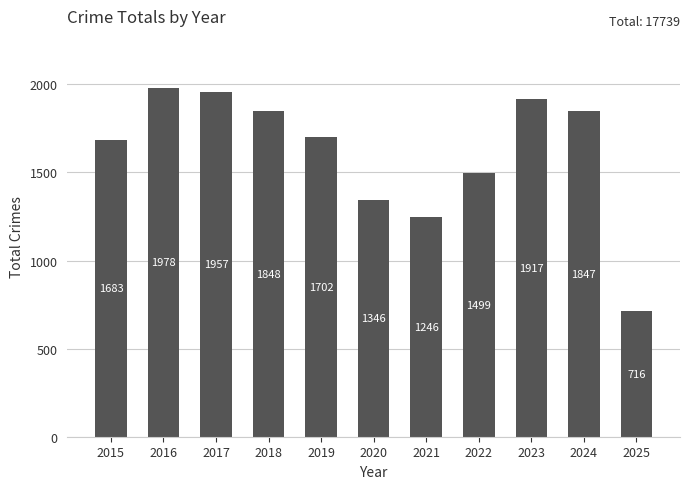

Between 2017 and 2024, which is larger?

2017